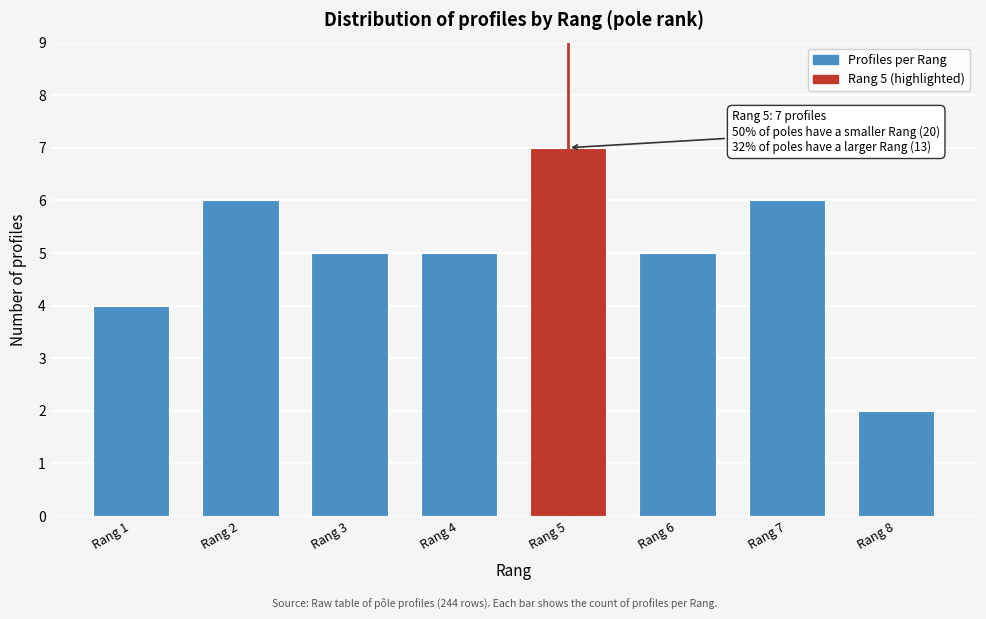

Reading left to right, extract all data points from this chart.

4	6	5	5	7	5	6	2